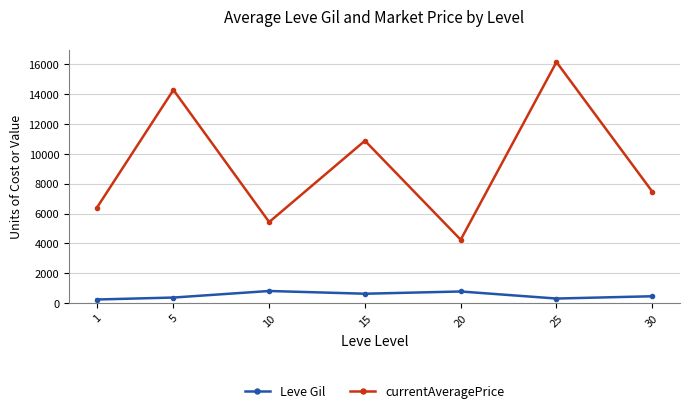

True or false: Leve Gil and currentAveragePrice cross at least once.

False